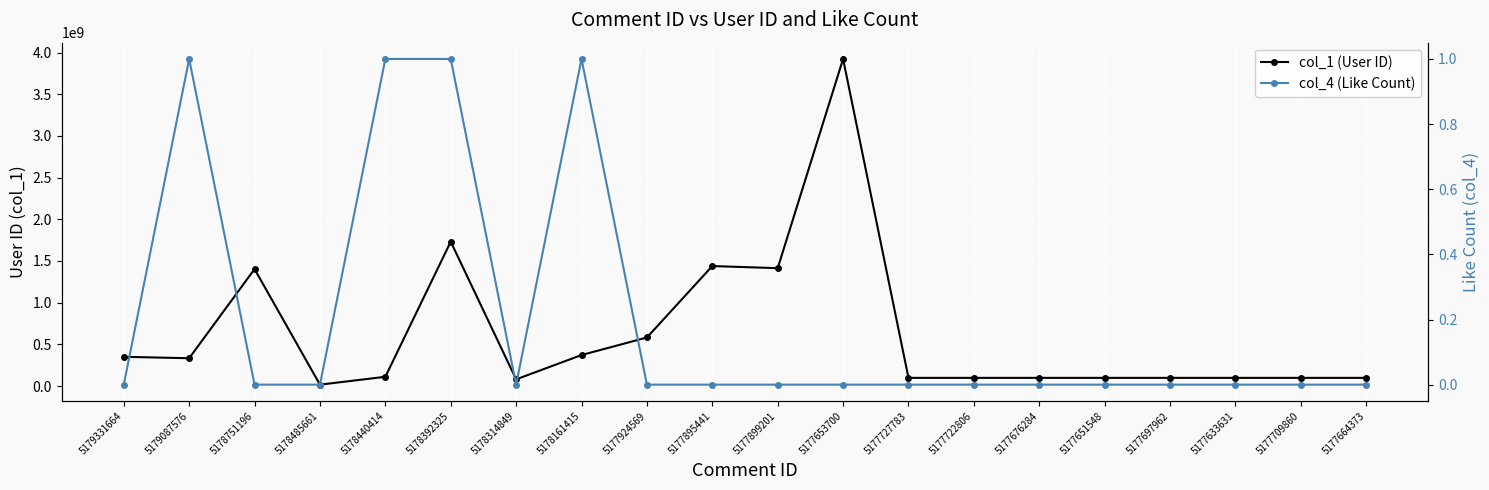

List the series in order of their peak value, lowest first.

col_4 (Like Count), col_1 (User ID)